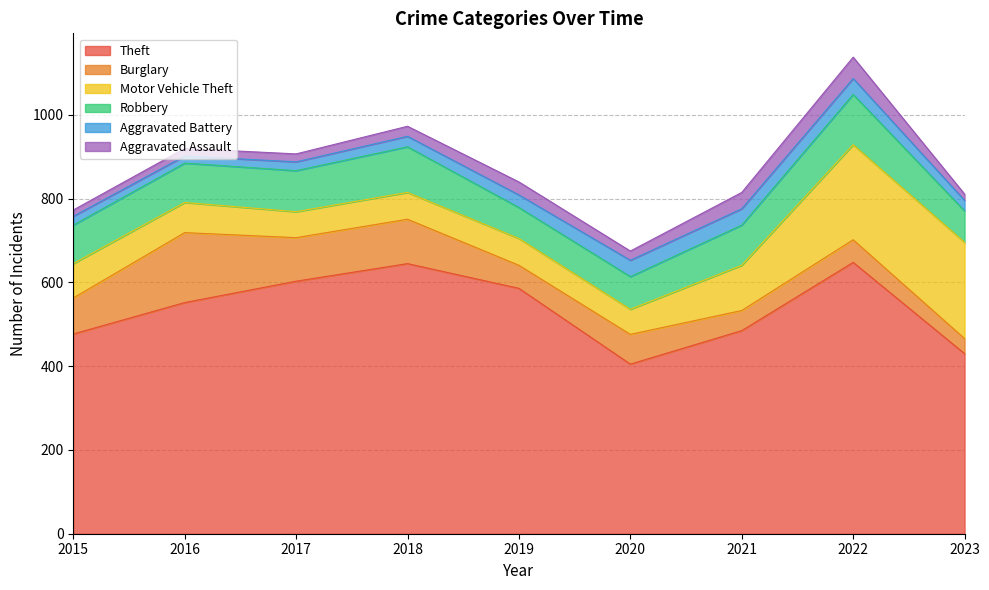

True or false: Motor Vehicle Theft has more than 0 points higher than both neighbors.

False